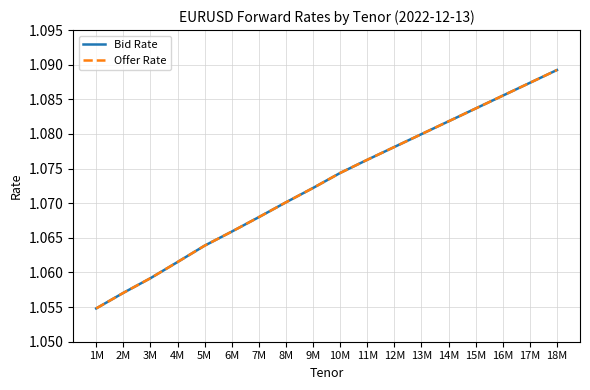

Where is Bid Rate nearest to the value 1?

1M